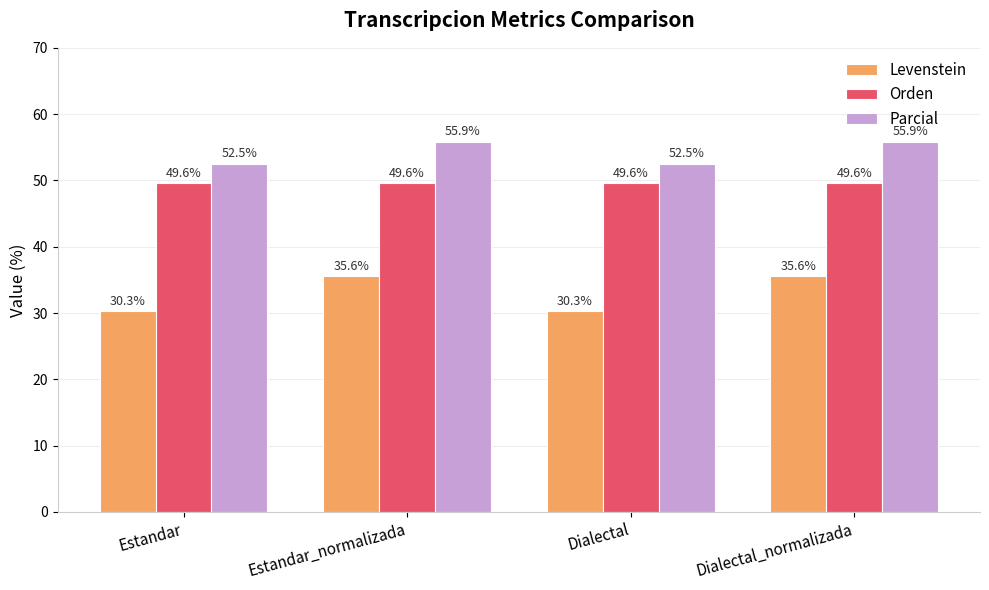

How many categories are shown in the chart?

4